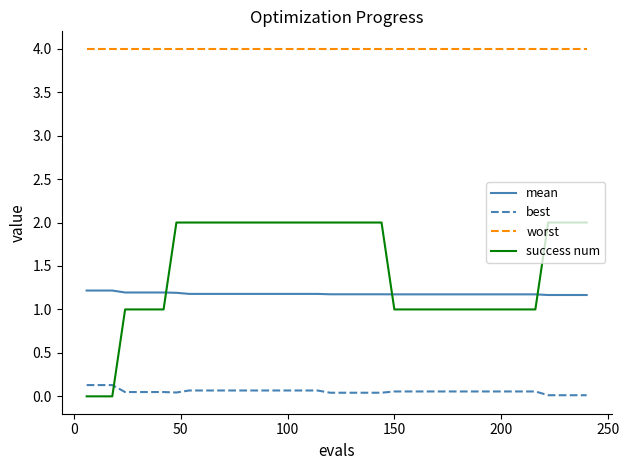

List the series in order of their peak value, highest first.

worst, success num, mean, best